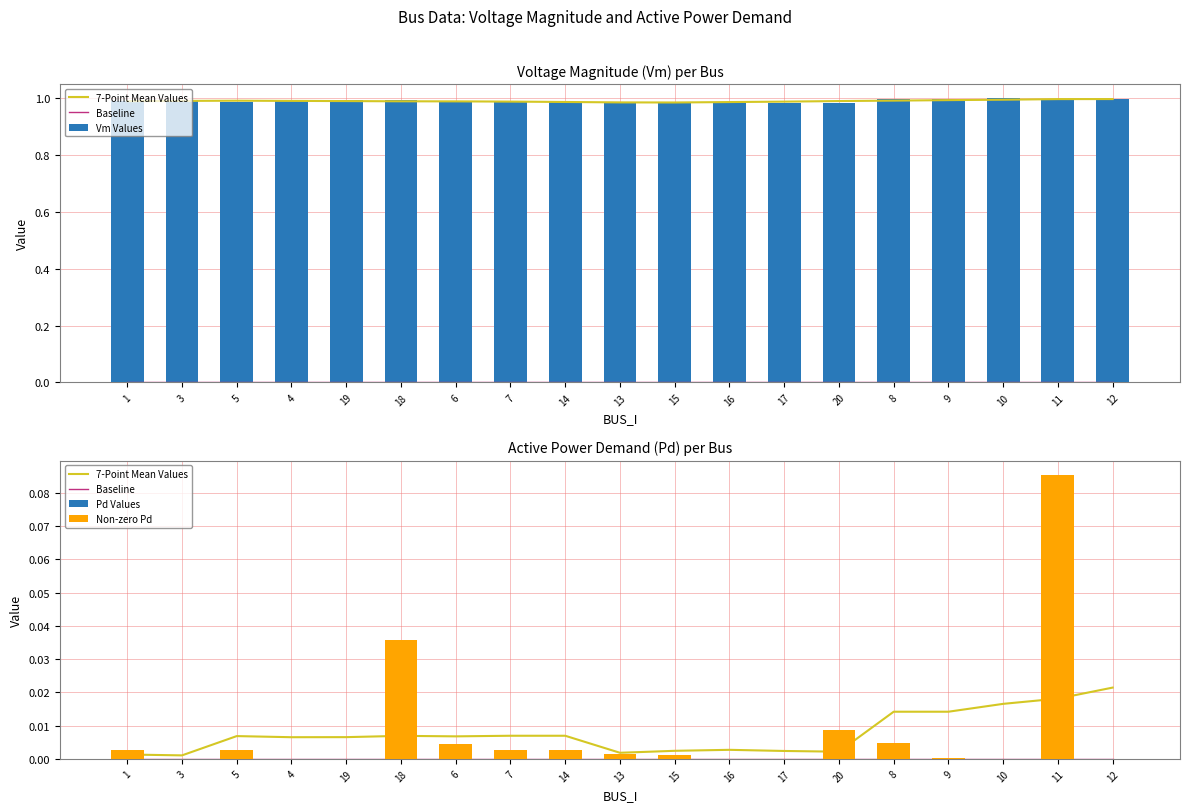

True or false: Vm Values has a value of 1.4 at 7.

False